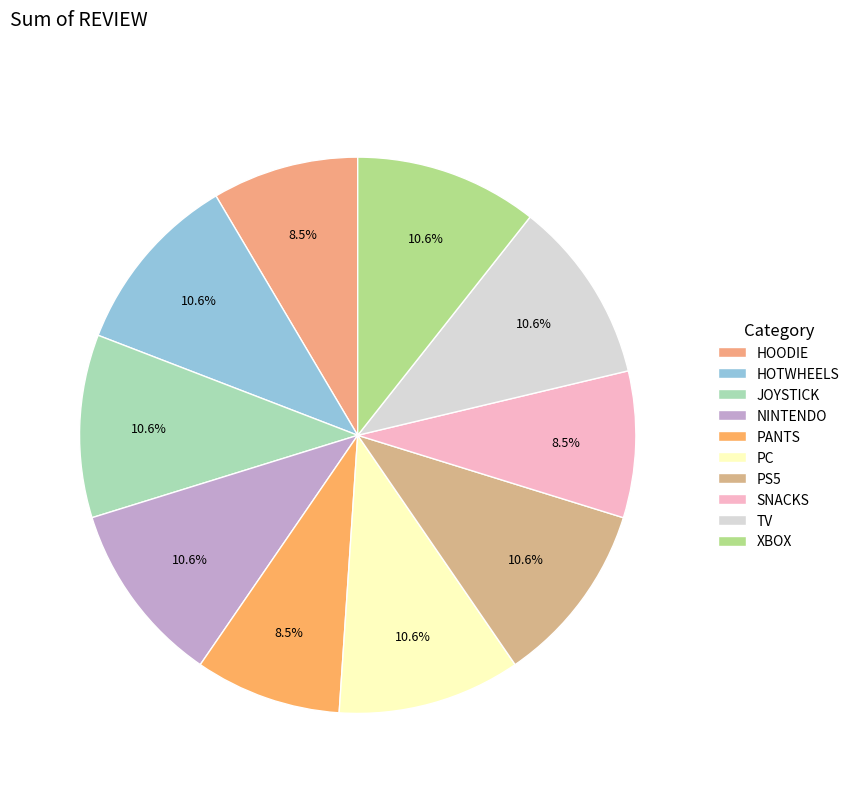

True or false: JOYSTICK accounts for 11% of the total.

True